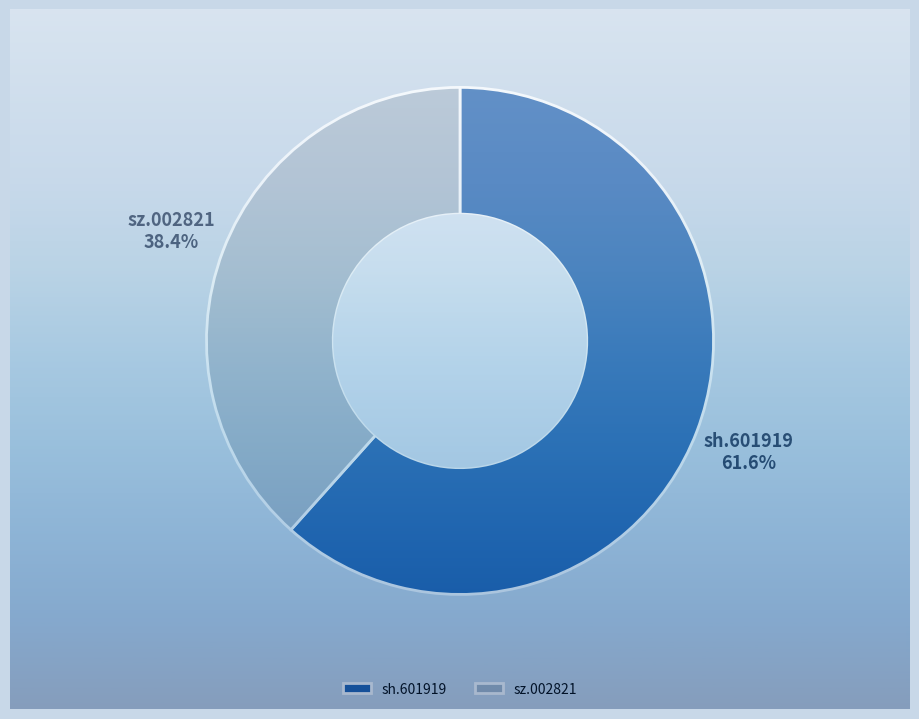

True or false: sh.601919 accounts for 62% of the total.

True